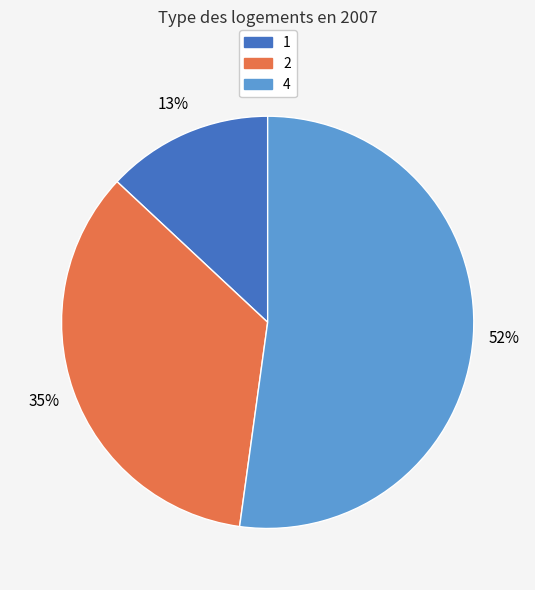

Does any single category account for the majority?

Yes